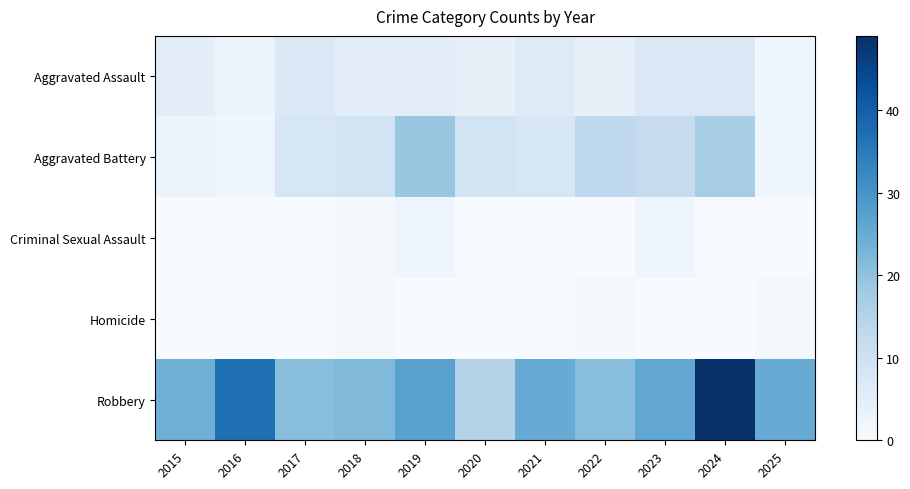

Reading left to right, what are all the values shown in this chart?

Aggravated Assault: 2015=5	2016=3	2017=7	2018=5	2019=5	2020=4	2021=6	2022=4	2023=7	2024=7	2025=2
Aggravated Battery: 2015=3	2016=2	2017=8	2018=9	2019=19	2020=9	2021=8	2022=13	2023=12	2024=17	2025=2
Criminal Sexual Assault: 2015=0	2016=0	2017=0	2018=1	2019=2	2020=0	2021=0	2022=0	2023=2	2024=0	2025=0
Homicide: 2015=0	2016=0	2017=0	2018=1	2019=0	2020=0	2021=0	2022=1	2023=0	2024=0	2025=1
Robbery: 2015=24	2016=37	2017=21	2018=22	2019=27	2020=15	2021=25	2022=21	2023=26	2024=49	2025=25